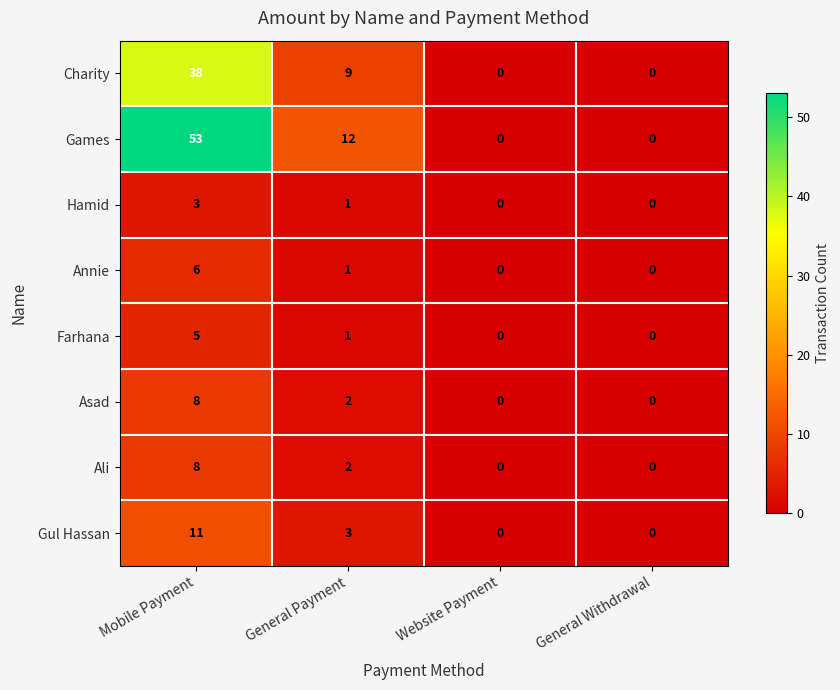

At which label does Hamid first exceed 1?

Mobile Payment